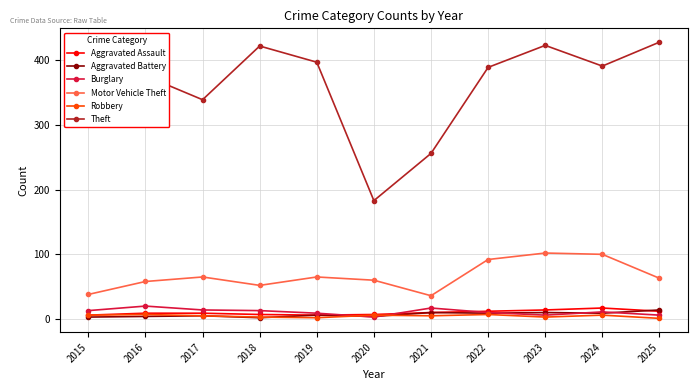

Is it true that Aggravated Assault equals 6 at 2015?

True